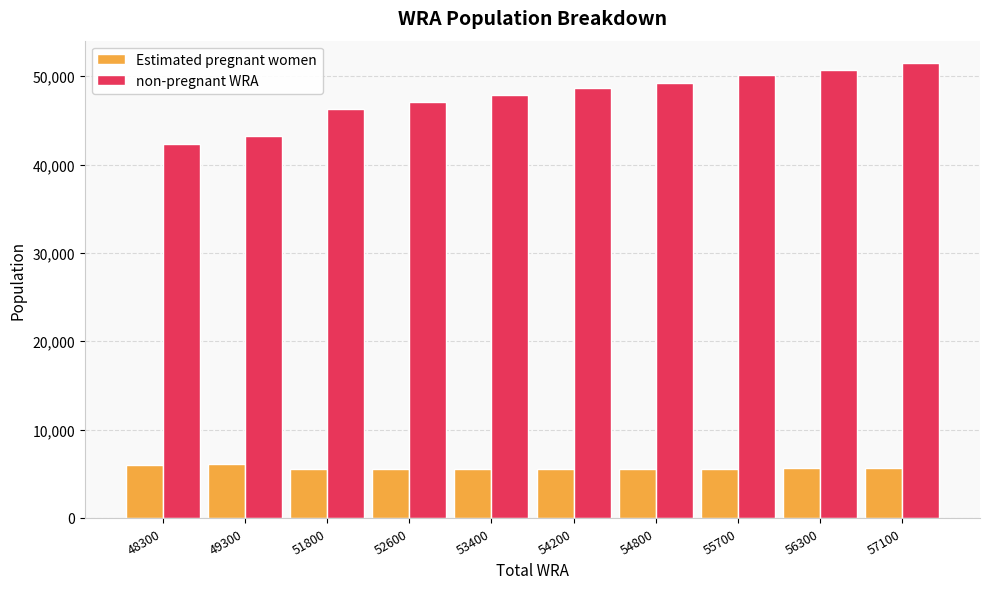

Which series has the largest total across all categories?

non-pregnant WRA